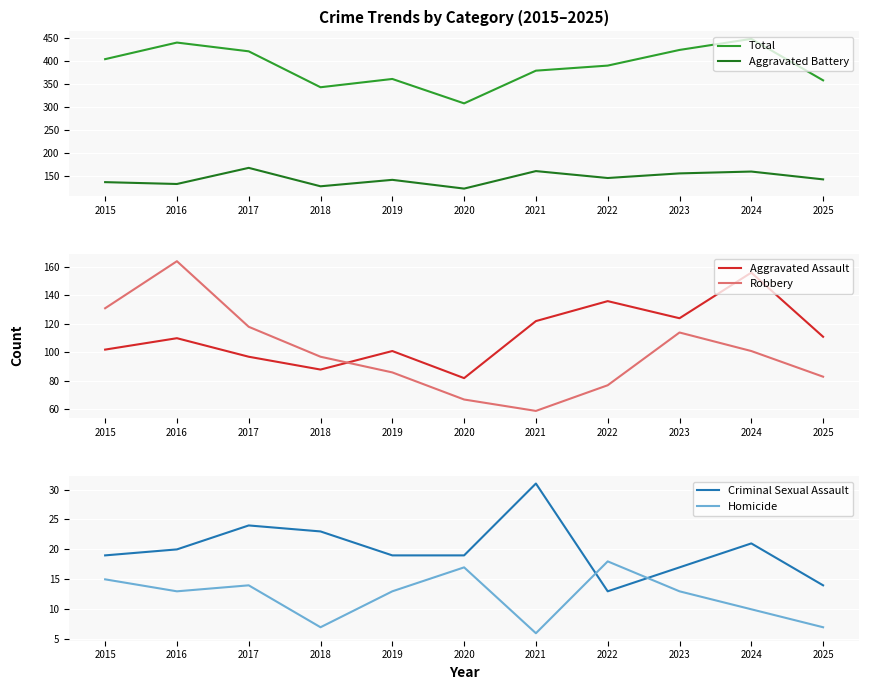

Rank the categories by Homicide value from lowest to highest.

2021, 2018, 2025, 2024, 2016, 2019, 2023, 2017, 2015, 2020, 2022